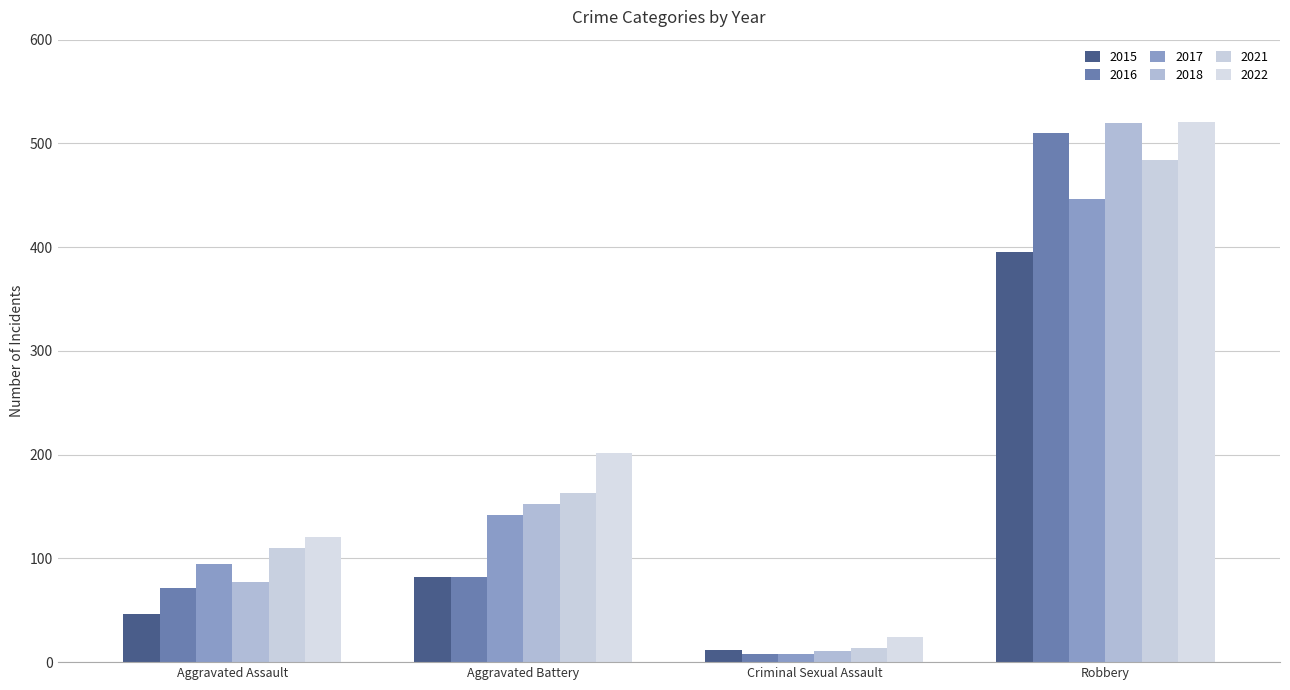

What are all the series names shown in the legend?

2015, 2016, 2017, 2018, 2021, 2022